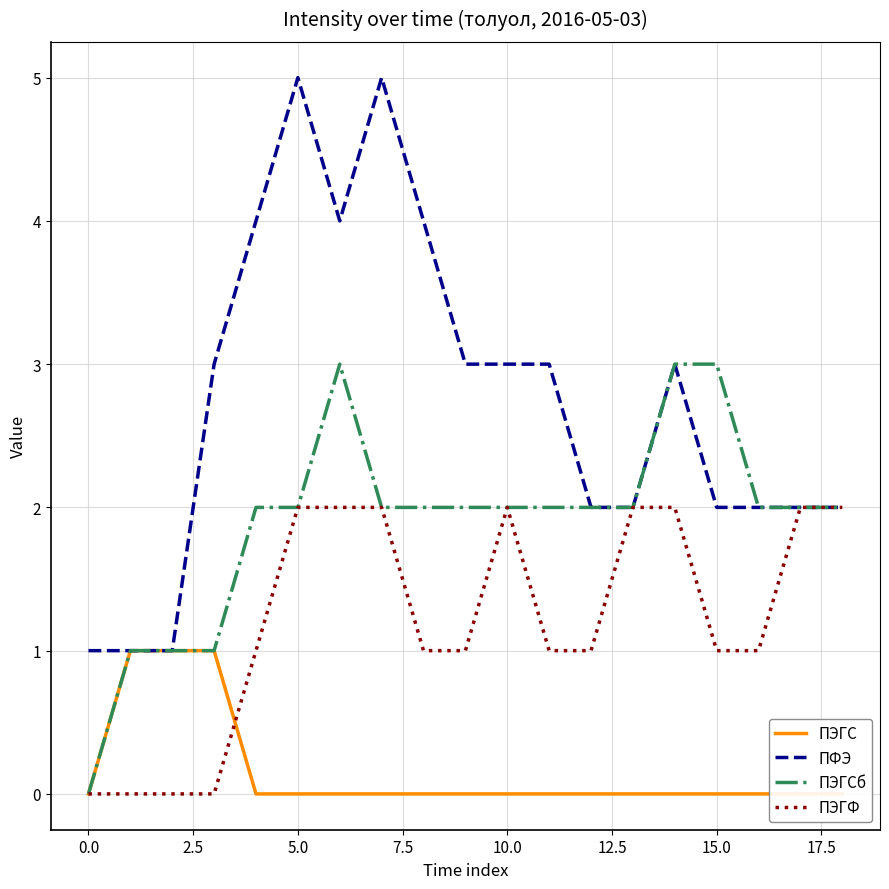

Rank the series by their maximum value, from highest to lowest.

ПФЭ, ПЭГСб, ПЭГФ, ПЭГС